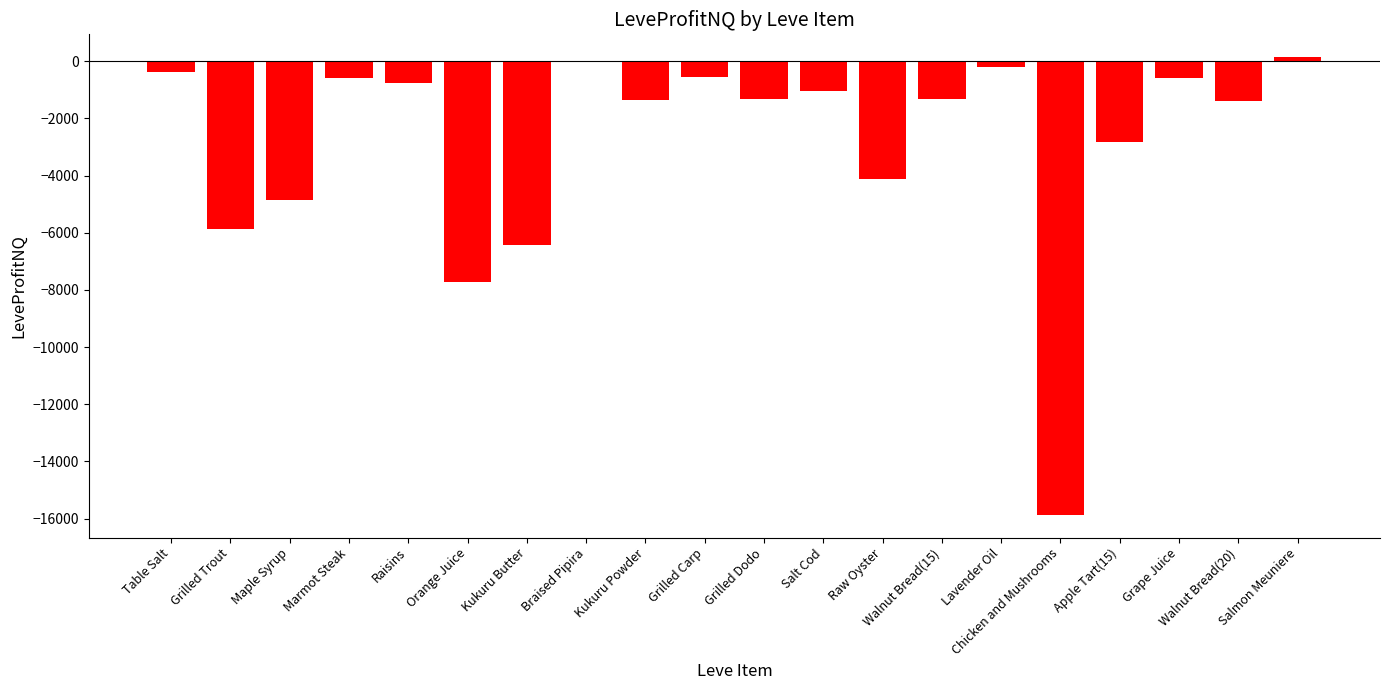

What is the change in value from Braised Pipira to Walnut Bread(20)?

-1369.5